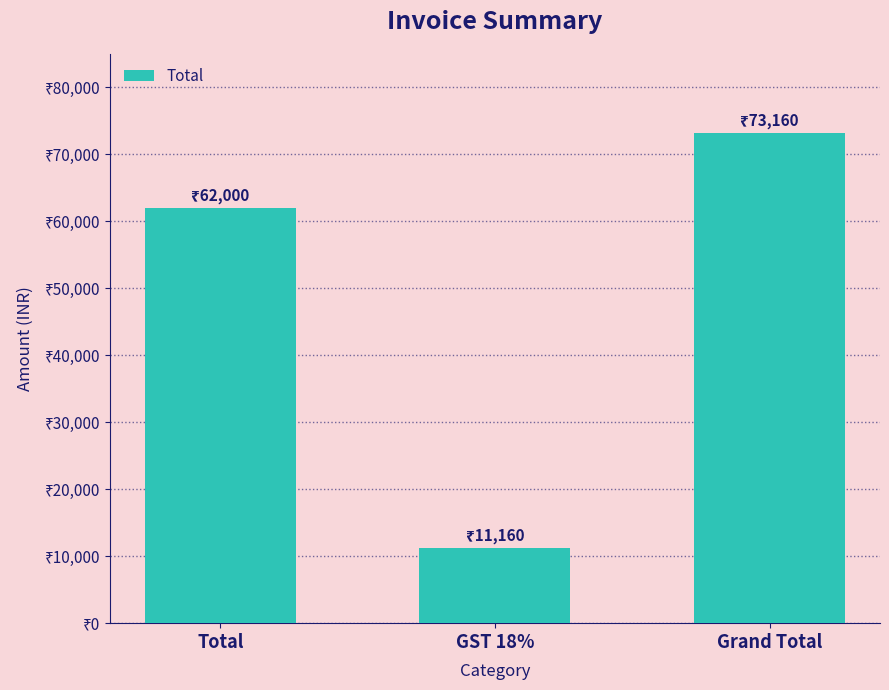

What is the difference between the values at Total and GST 18%?

50840